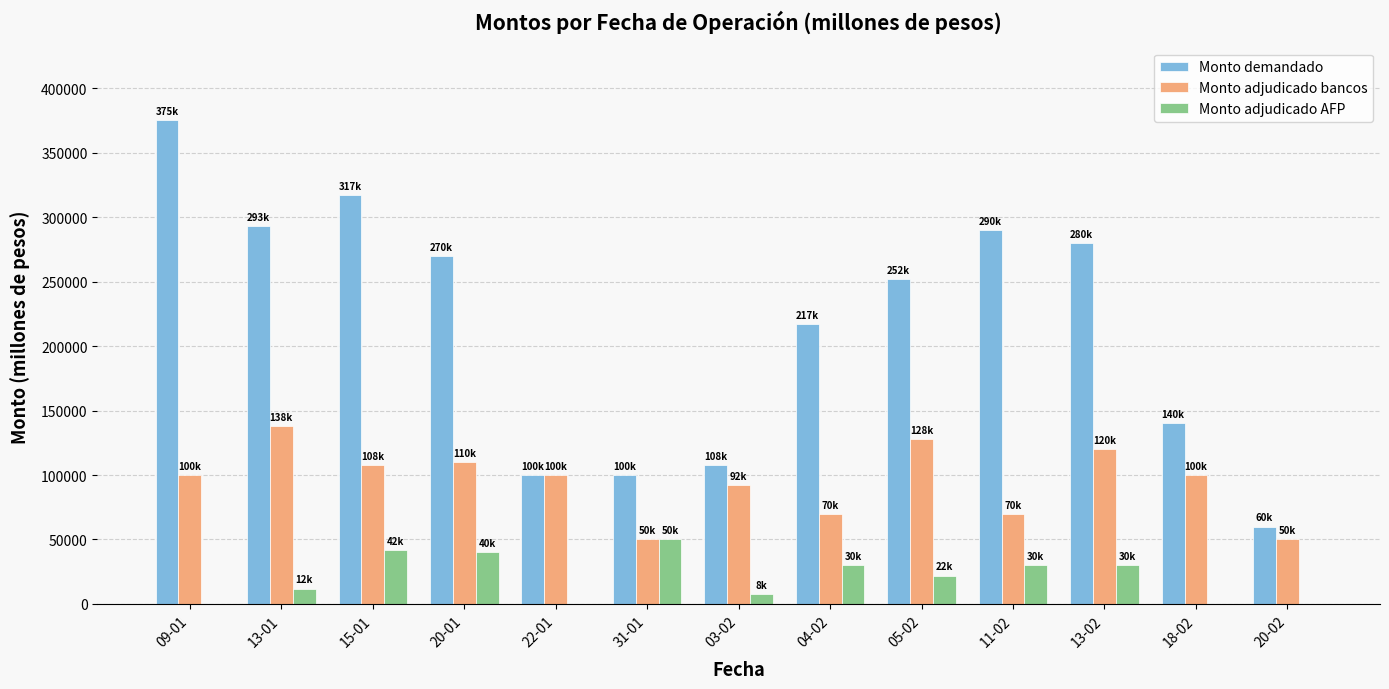

The value of Monto adjudicado AFP at 15-01 is 23699. True or false?

False